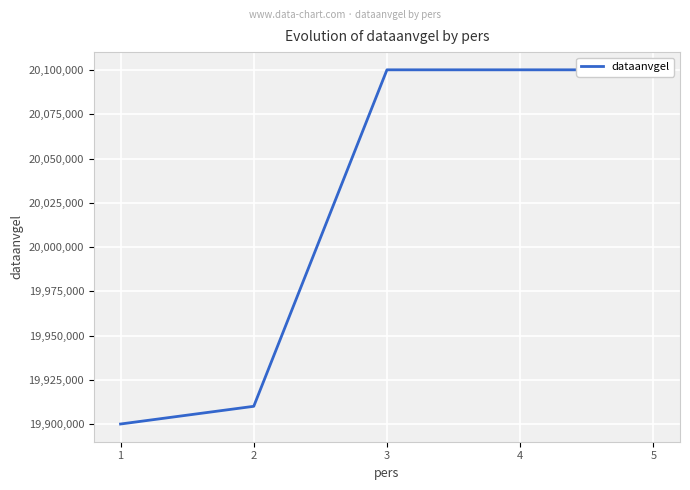

What is the value of the 5th point from the left?

20100101